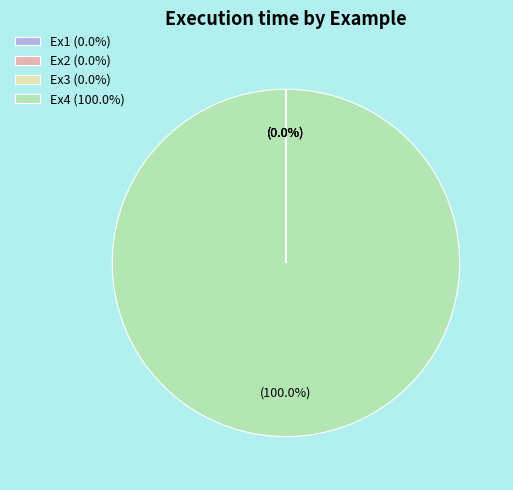

Is there any slice that represents more than half of the pie?

Yes